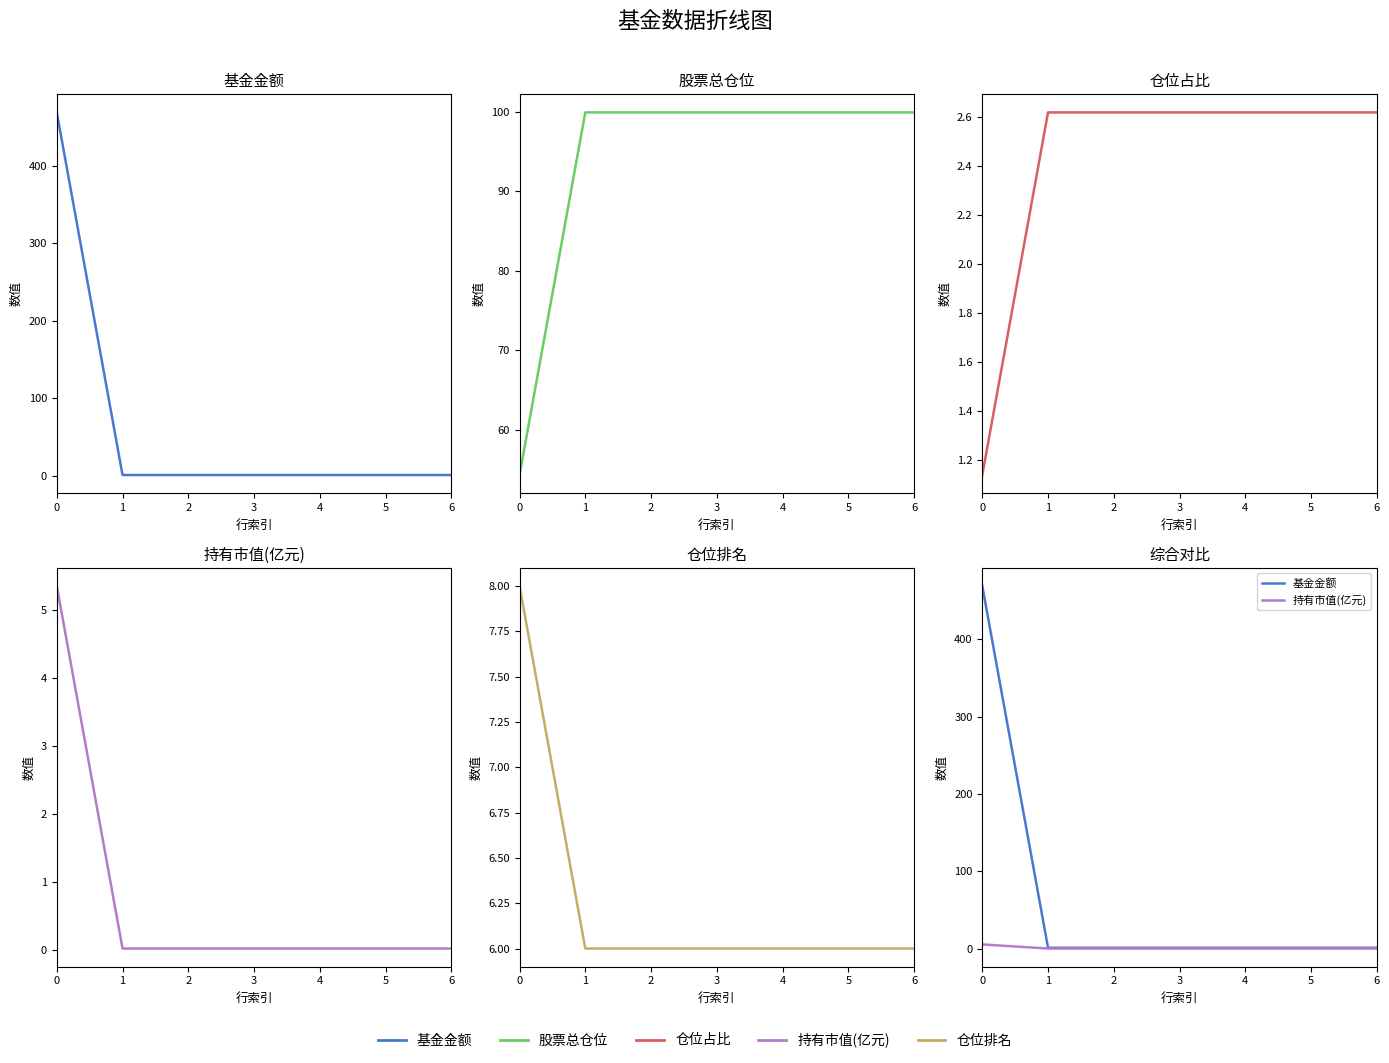

Which series has the largest range (max minus min)?

基金金额